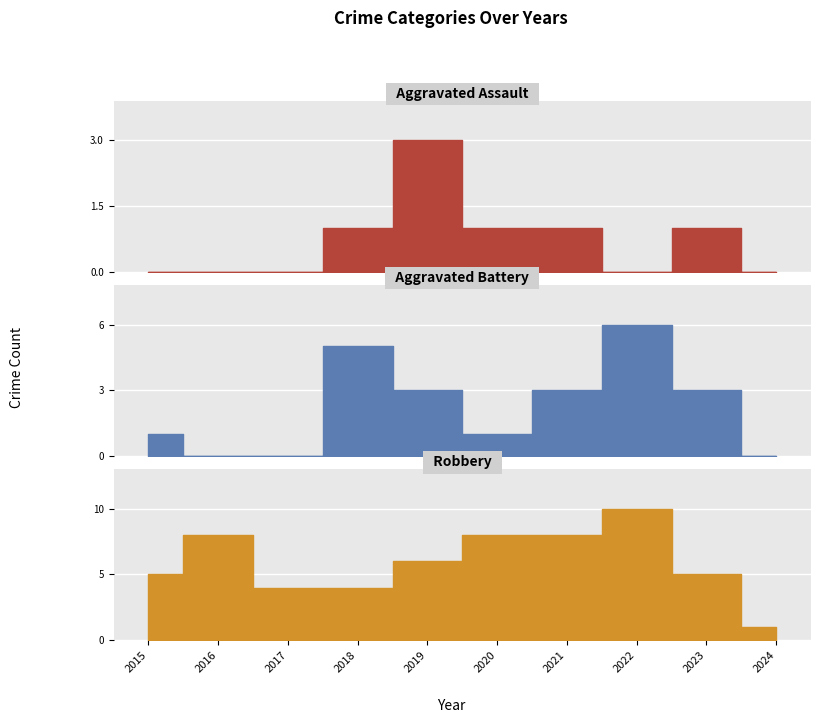

What is the value of the Aggravated Assault point at the 6th from the left?

1